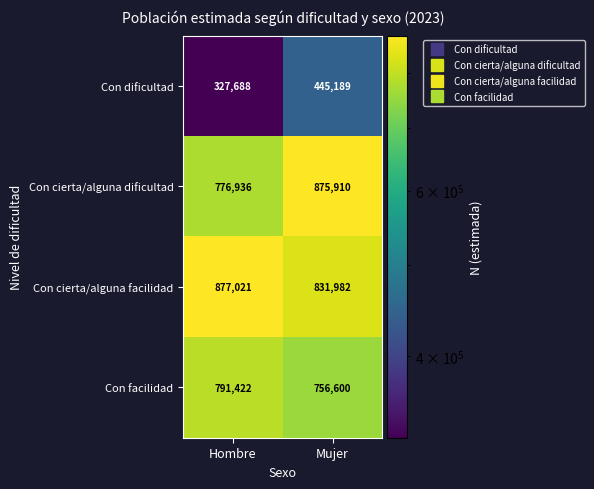

Rank the series at Hombre from lowest to highest value.

Con dificultad, Con cierta/alguna dificultad, Con facilidad, Con cierta/alguna facilidad